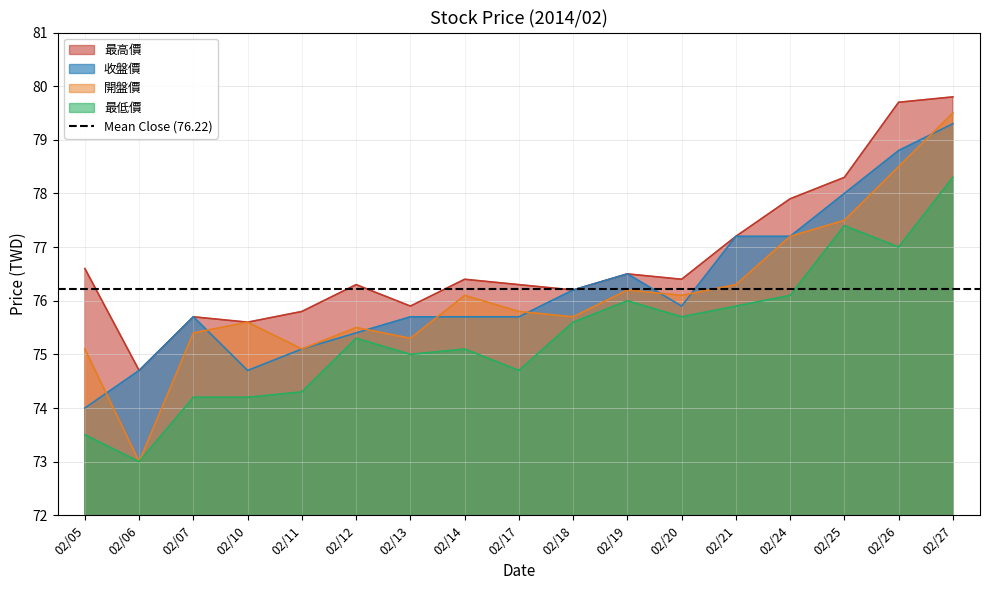

Where does the 最高價 series first go above 76?

02/05